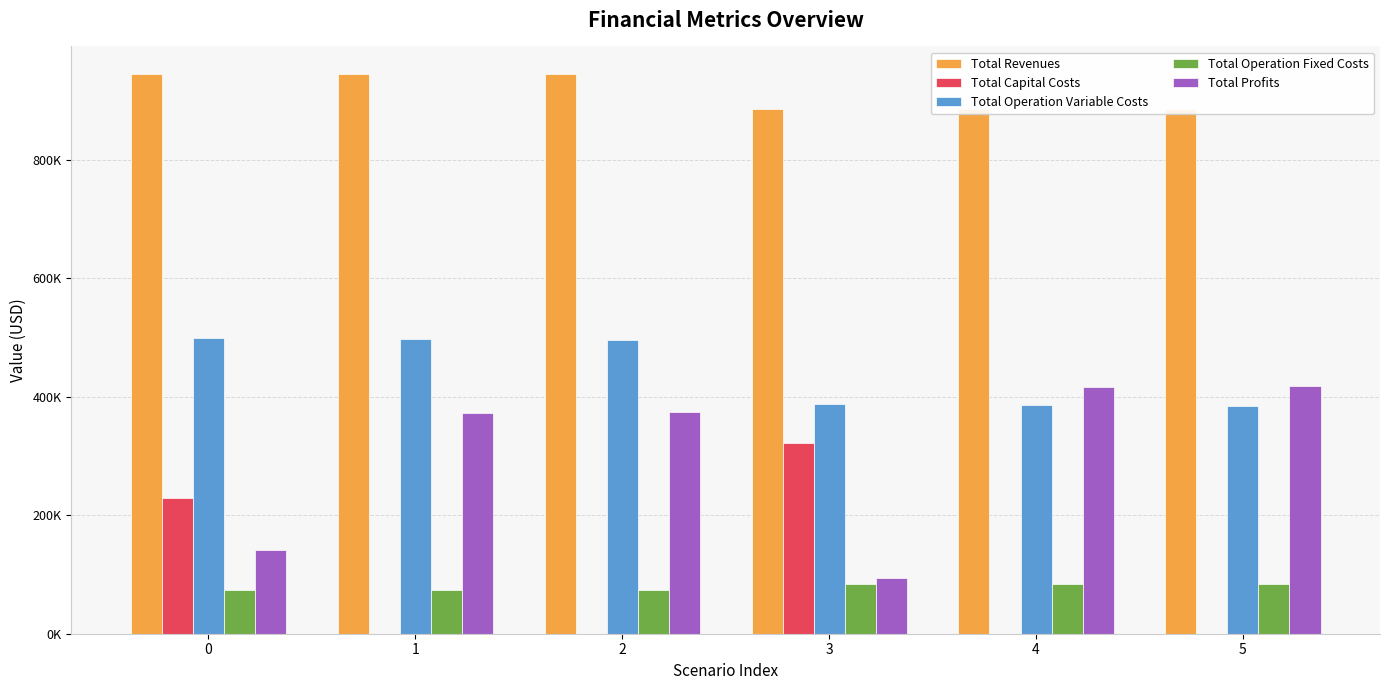

How many groups of bars are there?

6